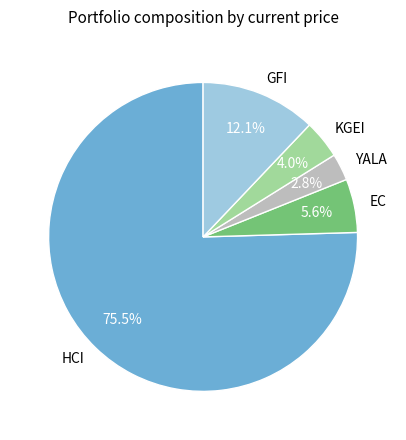

Which slice is the largest?

HCI